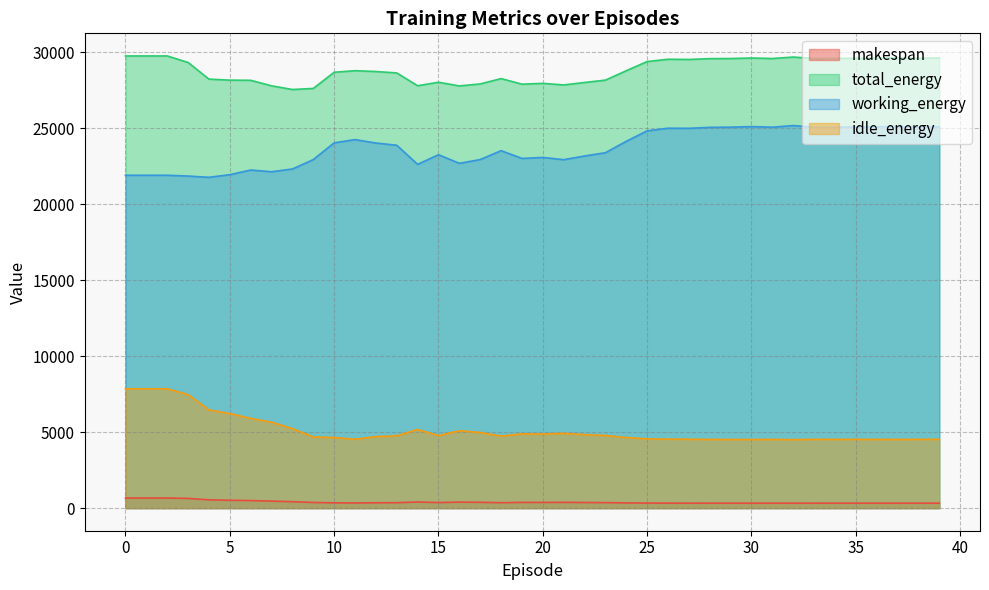

Where is the first local minimum for makespan?

11